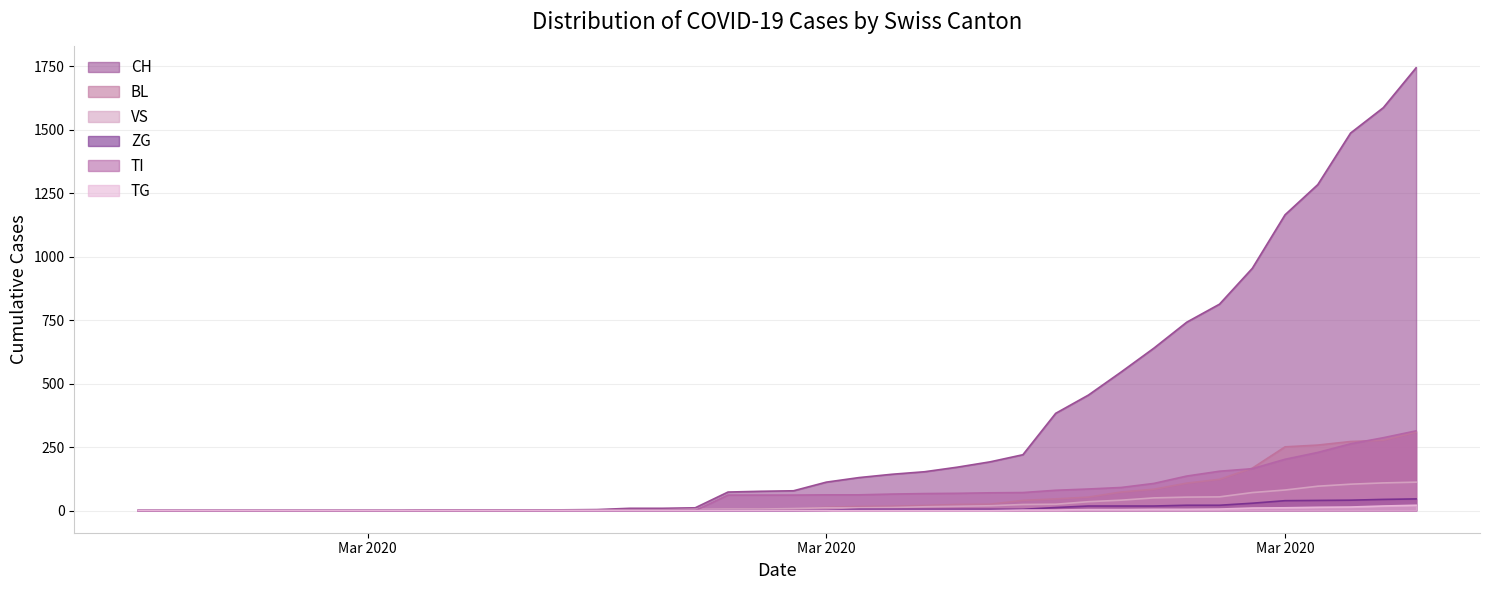

How many values in the VS series are below 8?

20